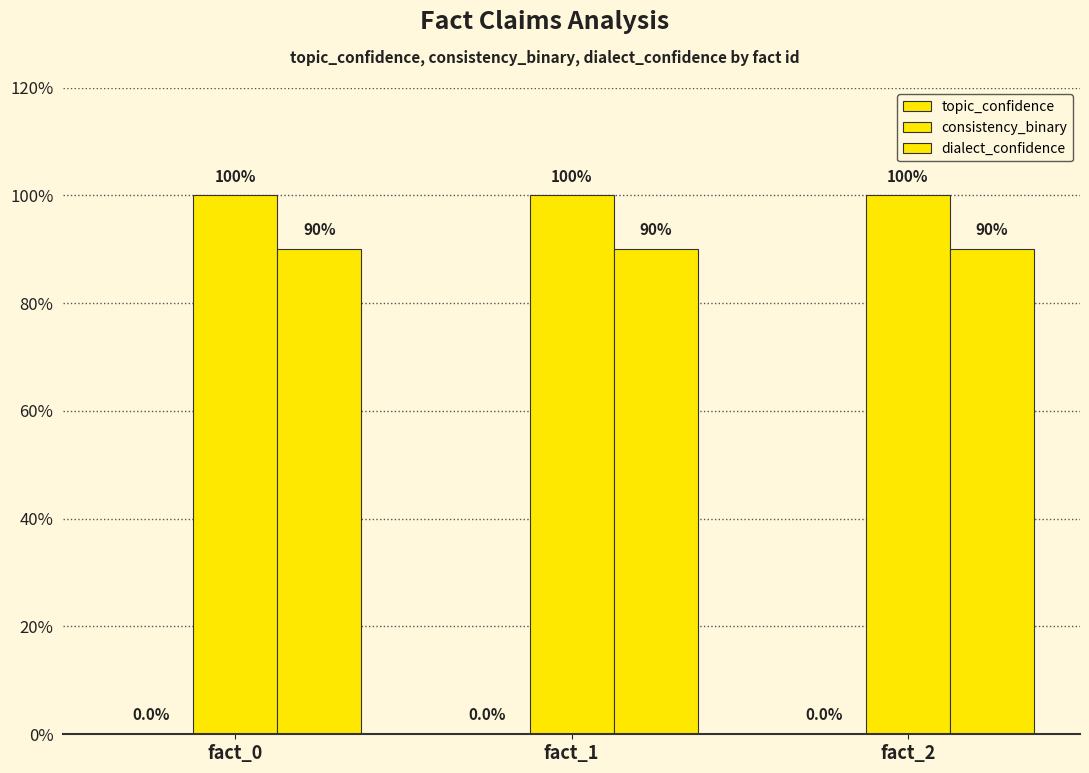

At which category is the sum across all series the highest?

fact_0